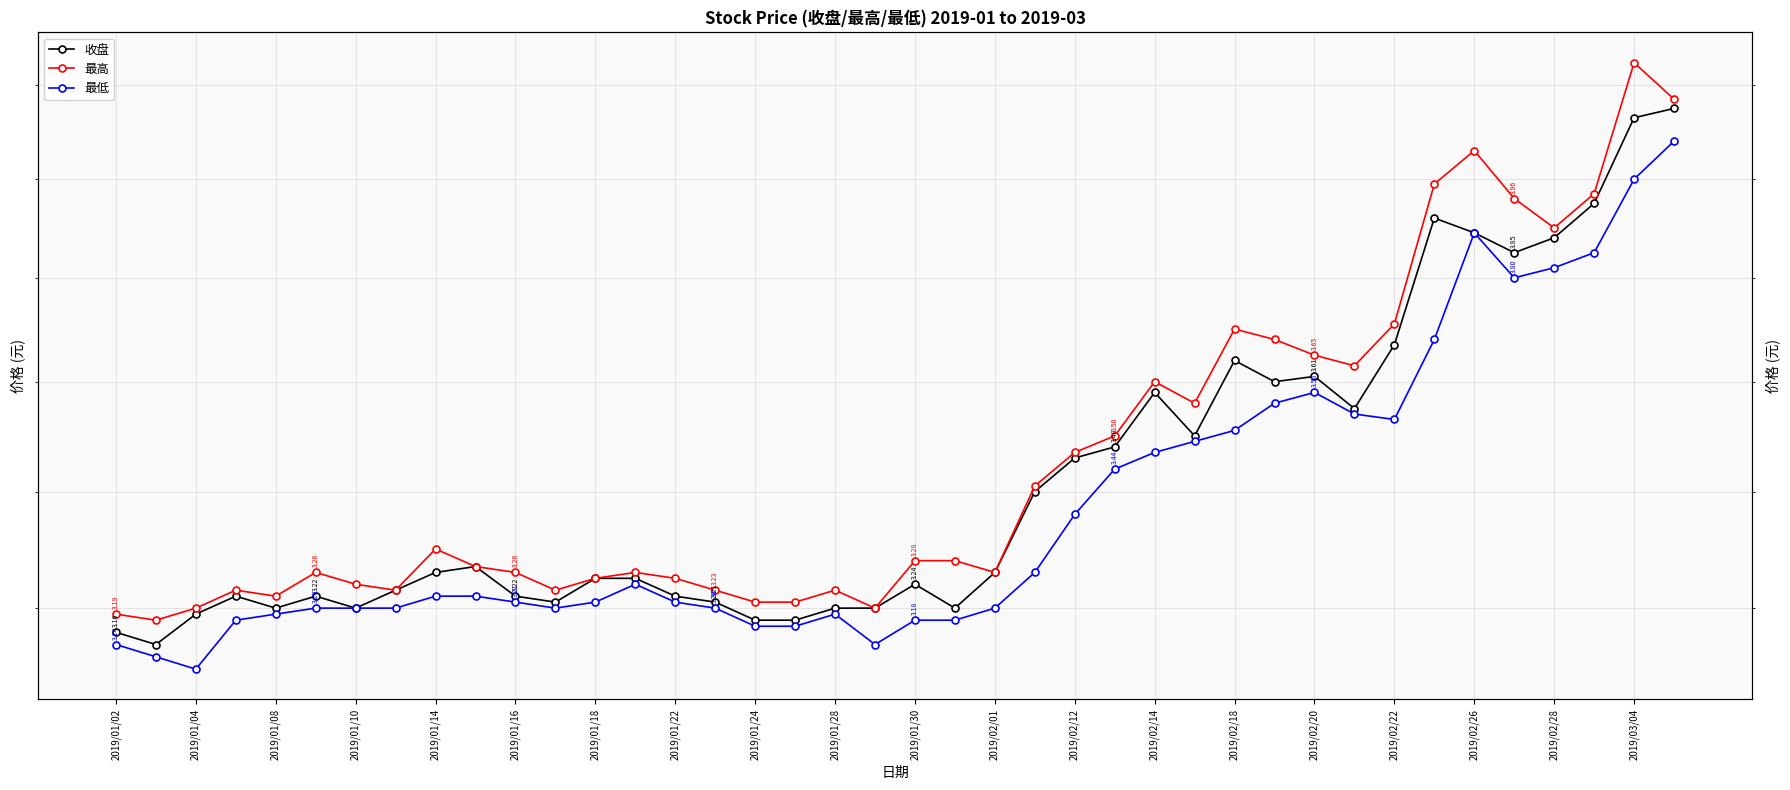

Reading left to right, transcribe all the data shown in this chart.

收盘: 3.2	3.1	3.2	3.2	3.2	3.2	3.2	3.2	3.3	3.3	3.2	3.2	3.2	3.2	3.2	3.2	3.2	3.2	3.2	3.2	3.2	3.2	3.3	3.4	3.5	3.5	3.6	3.5	3.6	3.6	3.6	3.5	3.7	3.9	3.9	3.9	3.9	4.0	4.1	4.2
最高: 3.2	3.2	3.2	3.2	3.2	3.3	3.2	3.2	3.3	3.3	3.3	3.2	3.2	3.3	3.2	3.2	3.2	3.2	3.2	3.2	3.3	3.3	3.3	3.4	3.5	3.5	3.6	3.6	3.7	3.7	3.6	3.6	3.7	4.0	4.1	4.0	3.9	4.0	4.2	4.2
最低: 3.1	3.1	3.1	3.2	3.2	3.2	3.2	3.2	3.2	3.2	3.2	3.2	3.2	3.2	3.2	3.2	3.2	3.2	3.2	3.1	3.2	3.2	3.2	3.3	3.4	3.4	3.5	3.5	3.5	3.6	3.6	3.5	3.5	3.7	3.9	3.8	3.8	3.9	4.0	4.1